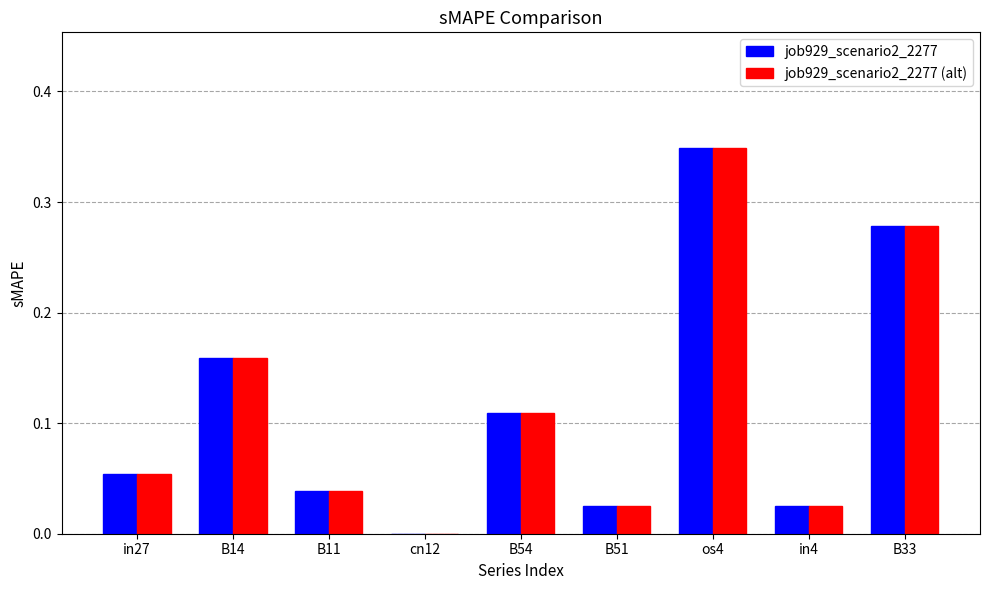

At which label does job929_scenario2_2277 (alt) reach its peak?

os4